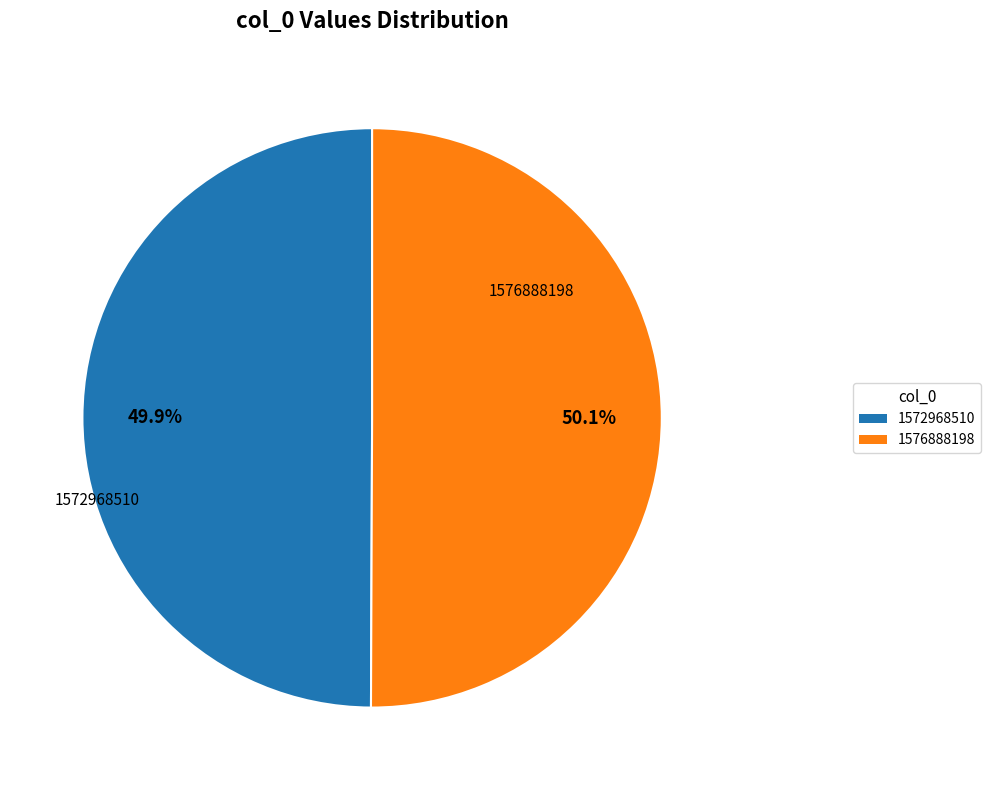

How many segments does this pie chart have?

2